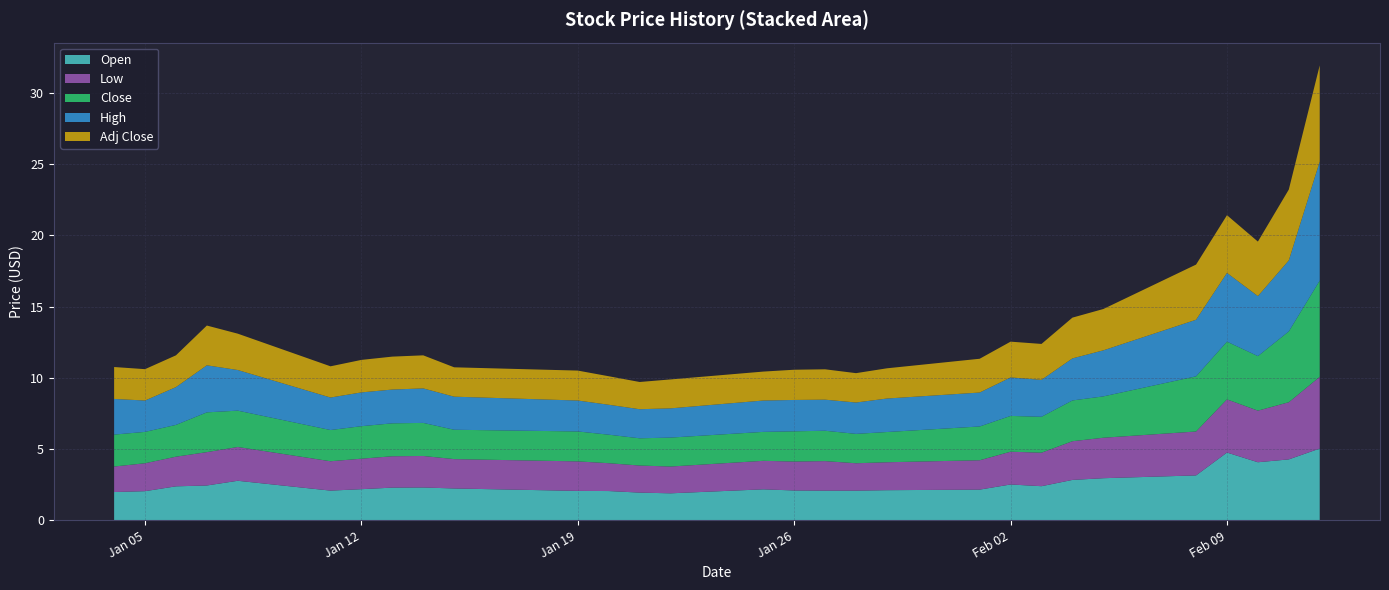

Reading left to right, list all the values displayed in this chart.

Open: 2.0	2.0	2.4	2.5	2.8	2.1	2.2	2.3	2.3	2.2	2.1	2.1	1.9	1.9	2.2	2.1	2.1	2.1	2.1	2.2	2.5	2.4	2.8	3.0	3.2	4.8	4.1	4.3	5.0
Low: 1.8	2.0	2.1	2.3	2.4	2.1	2.1	2.2	2.2	2.1	2.1	2.0	1.9	1.9	2.0	2.0	2.1	1.9	2.0	2.1	2.3	2.4	2.7	2.8	3.1	3.7	3.6	4.0	5.0
Close: 2.2	2.2	2.2	2.8	2.5	2.2	2.3	2.3	2.3	2.1	2.1	2.0	1.9	2.0	2.0	2.1	2.1	2.1	2.1	2.4	2.5	2.5	2.9	2.9	3.9	4.0	3.8	5.0	6.8
High: 2.5	2.2	2.6	3.3	2.9	2.3	2.4	2.4	2.4	2.3	2.2	2.1	2.0	2.0	2.2	2.2	2.2	2.2	2.4	2.4	2.7	2.6	3.0	3.2	4.0	4.8	4.2	5.0	8.3
Adj Close: 2.2	2.2	2.2	2.8	2.5	2.2	2.3	2.3	2.3	2.1	2.1	2.0	1.9	2.0	2.0	2.1	2.1	2.1	2.1	2.4	2.5	2.5	2.9	2.9	3.9	4.0	3.8	5.0	6.8